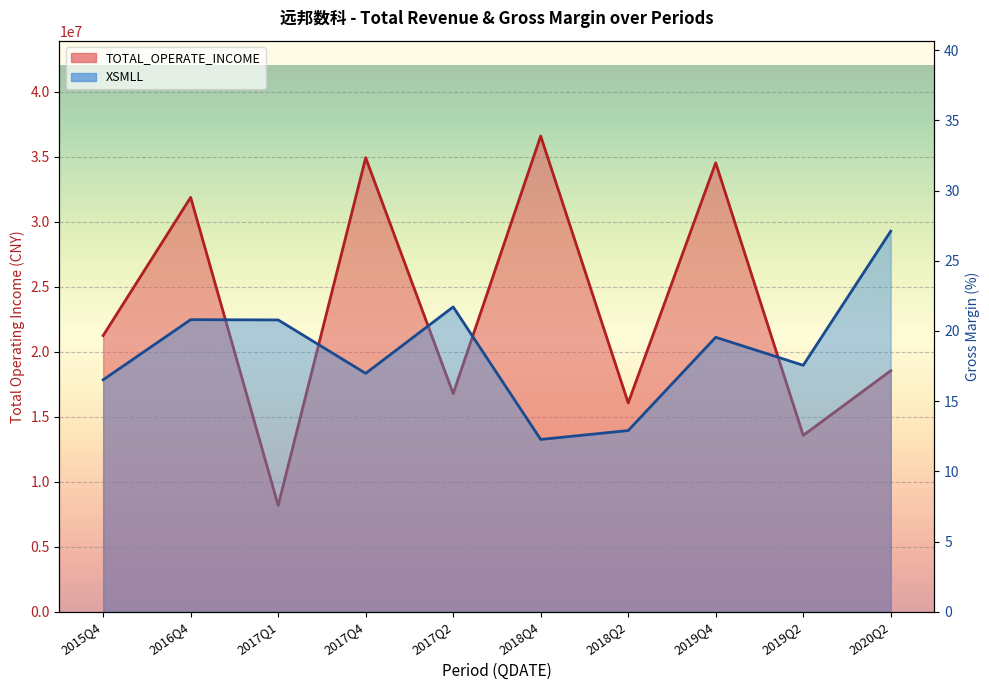

At 2020Q2, list the series in order from largest to smallest.

TOTAL_OPERATE_INCOME, XSMLL